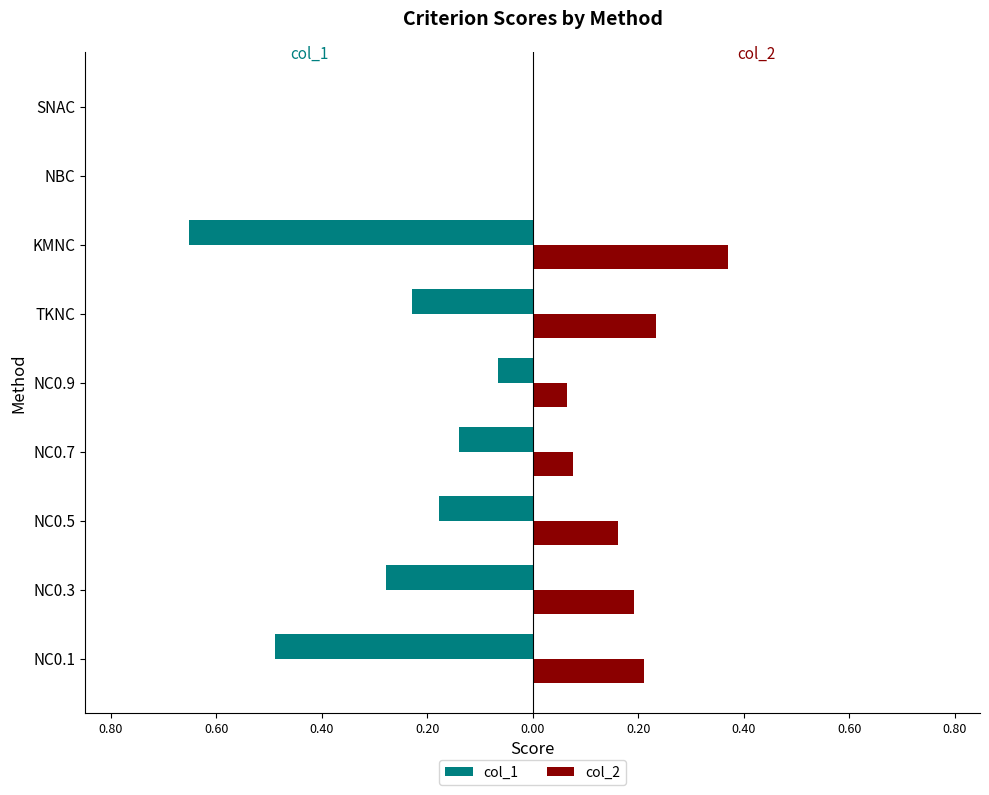

Which series has the largest range (max minus min)?

col_1